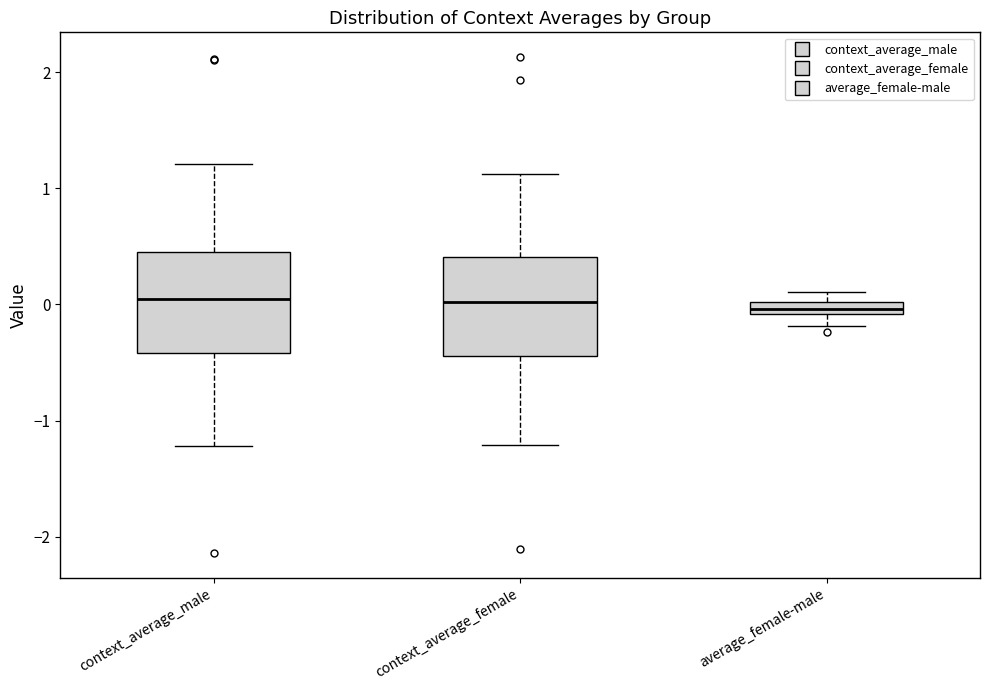

Where does the median line of the box for context_average_female sit on the y-axis? The values are not printed on the chart, so give them approximately, as read against the axis.

0.0